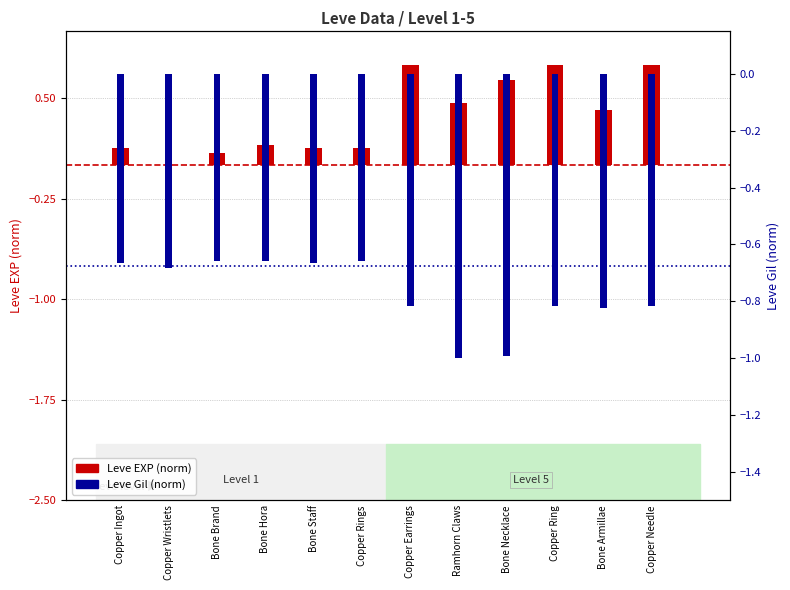

How many distinct data groups are displayed?

2